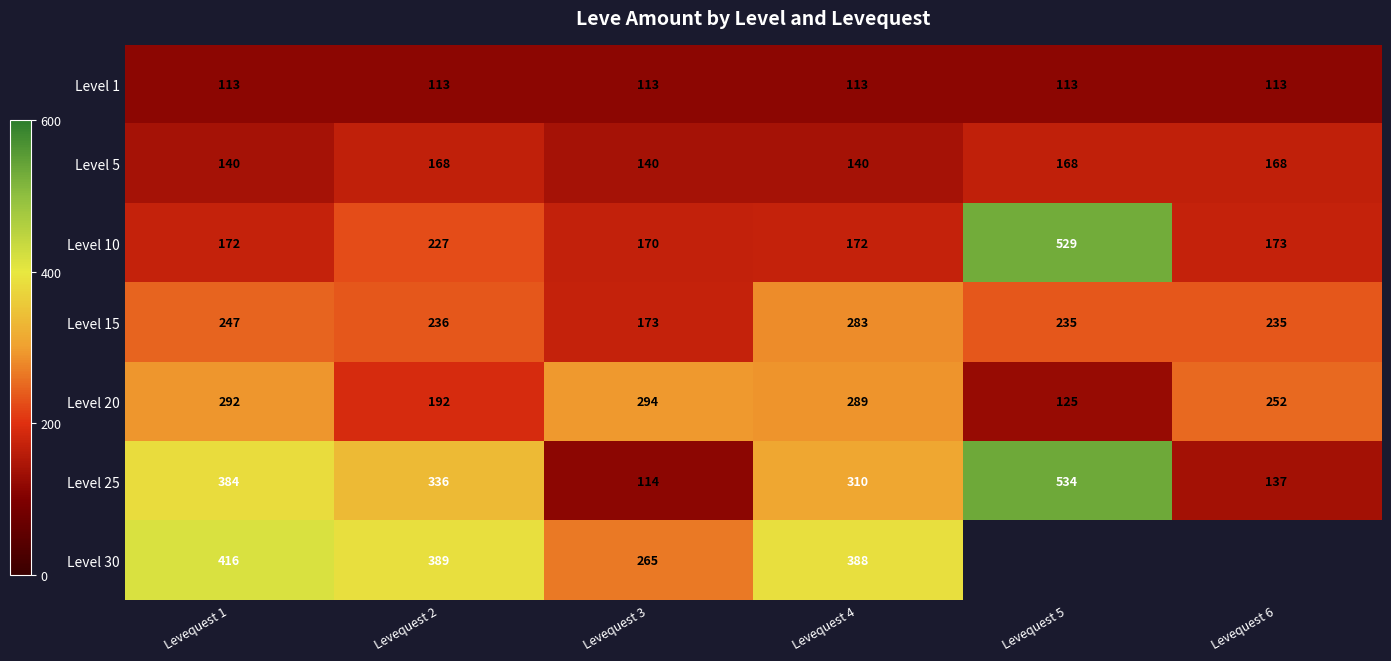

What is the average value of the Level 20 series?

241